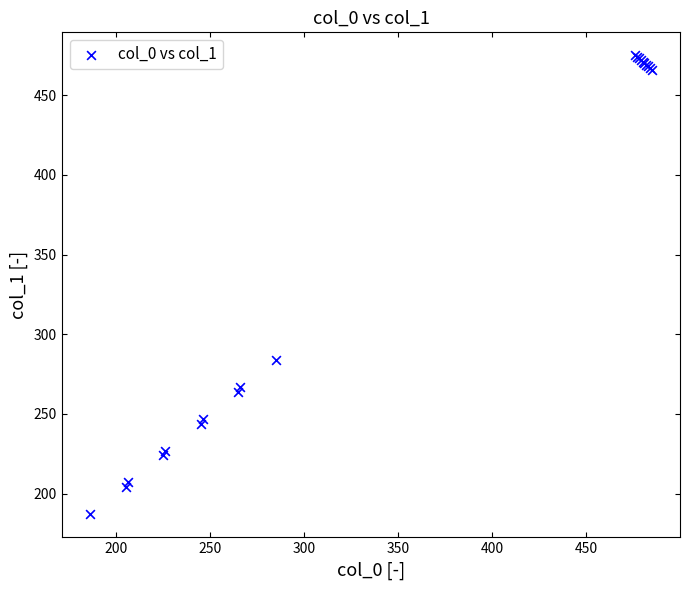

What Y value in the scatter plot is closest to 331?

284.0